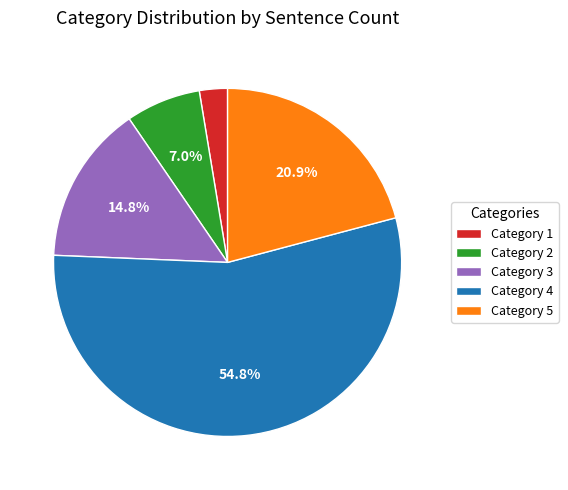

Rank the categories by value from highest to lowest.

Category 4, Category 5, Category 3, Category 2, Category 1